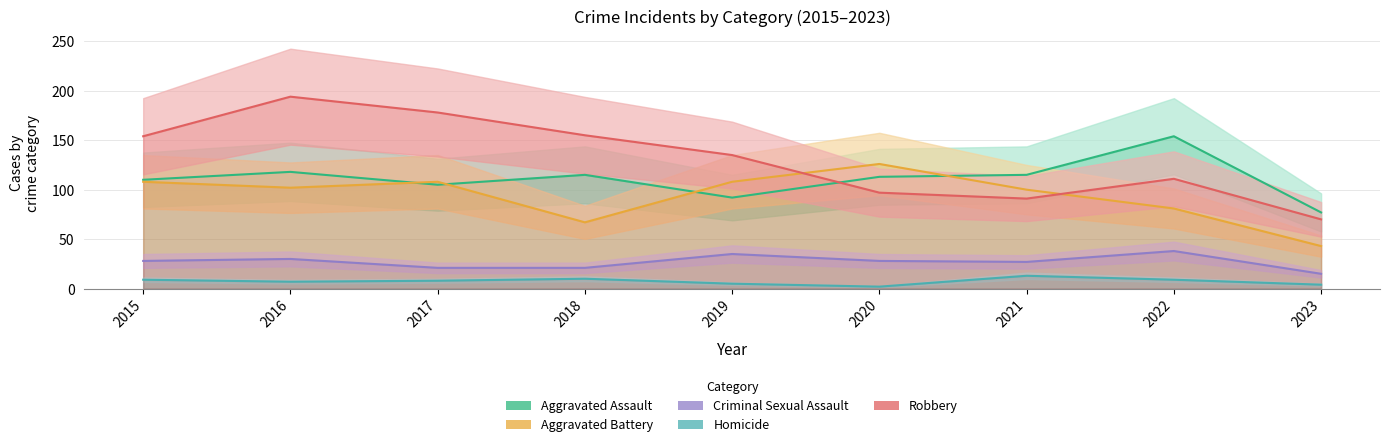

Reading right to left, transcribe all the data shown in this chart.

Aggravated Assault: 2023=77	2022=154	2021=115	2020=113	2019=92	2018=115	2017=105	2016=118	2015=110
Aggravated Battery: 2023=43	2022=81	2021=100	2020=126	2019=108	2018=67	2017=108	2016=102	2015=108
Criminal Sexual Assault: 2023=15	2022=38	2021=27	2020=28	2019=35	2018=21	2017=21	2016=30	2015=28
Homicide: 2023=4	2022=9	2021=13	2020=2	2019=5	2018=10	2017=8	2016=7	2015=9
Robbery: 2023=70	2022=111	2021=91	2020=97	2019=135	2018=155	2017=178	2016=194	2015=154